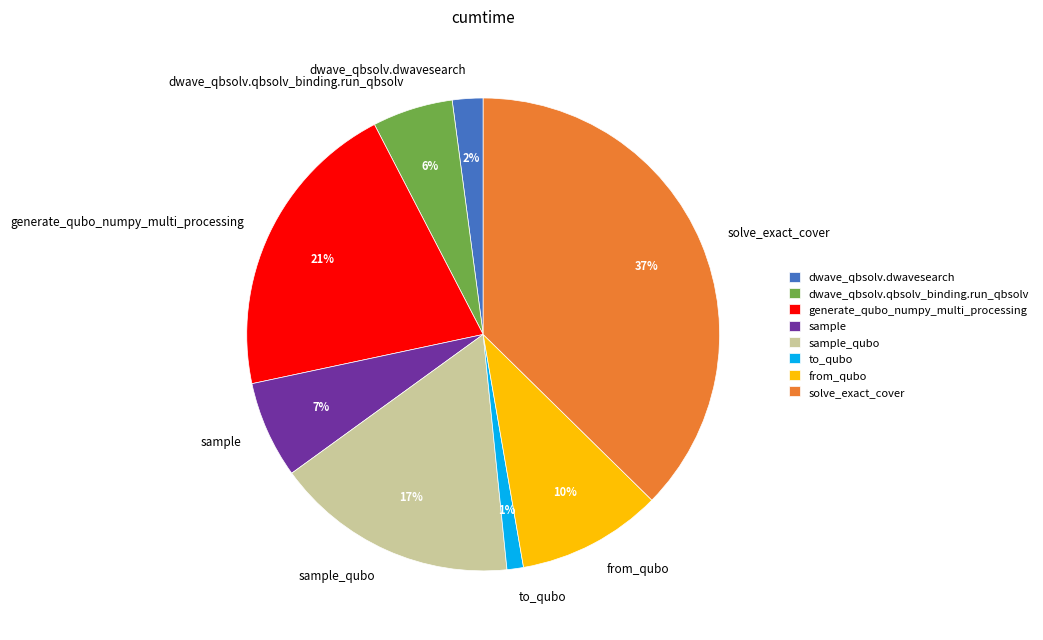

Is the sum of sample and sample_qubo greater than half?

No